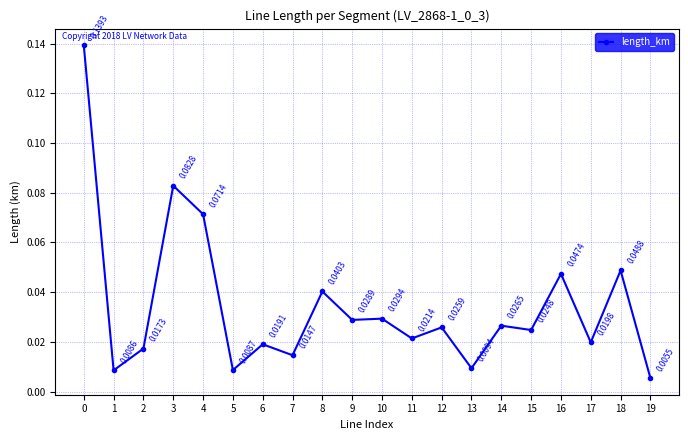

Which has a higher value, 11 or 8?

8